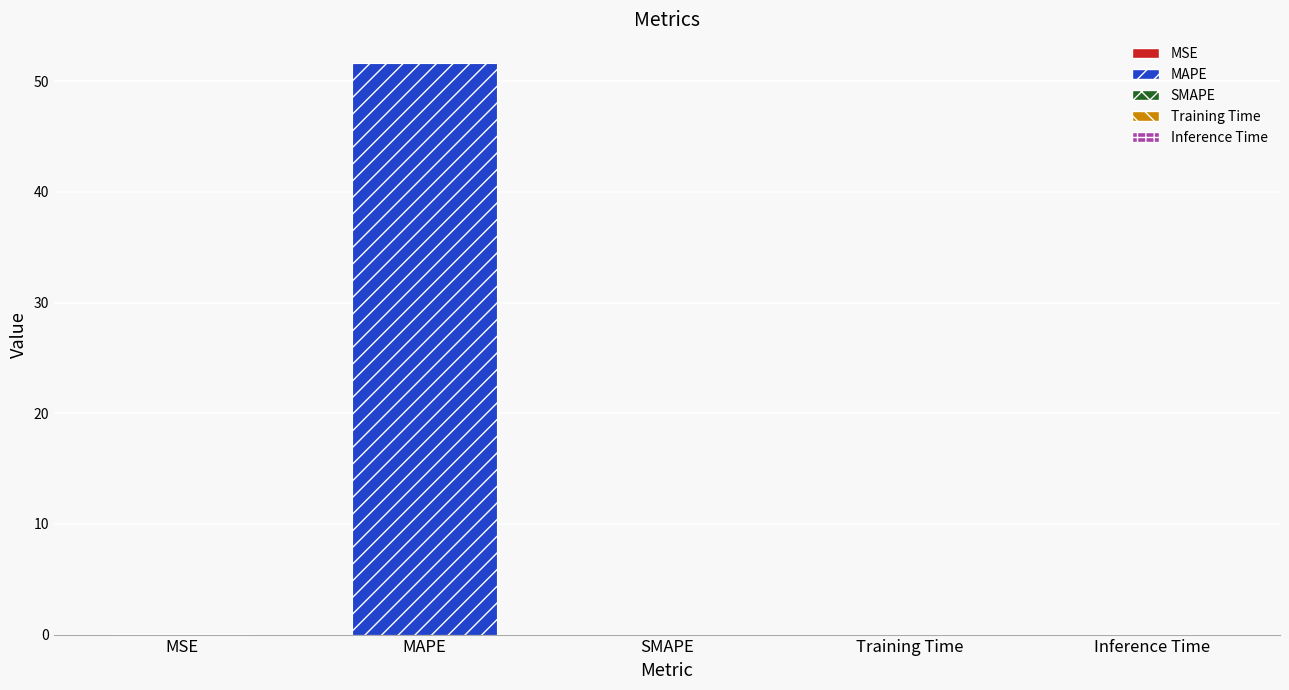

What position from the right is Inference Time?

1